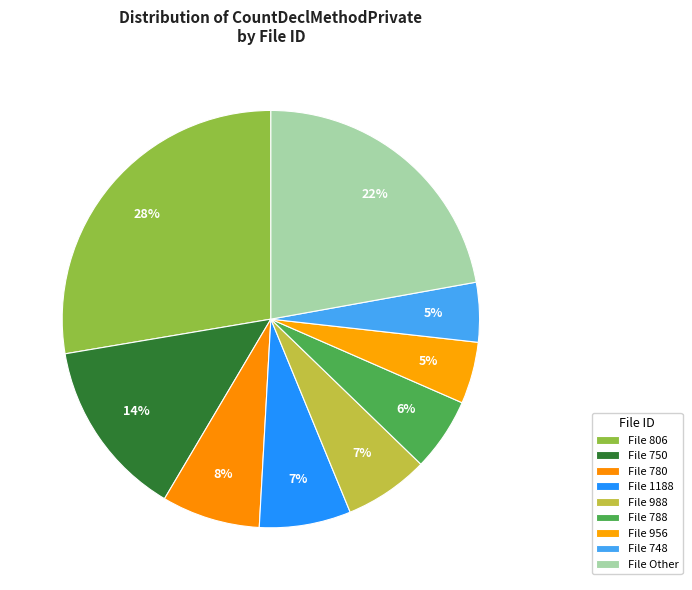

Which category has the biggest portion of the pie?

806